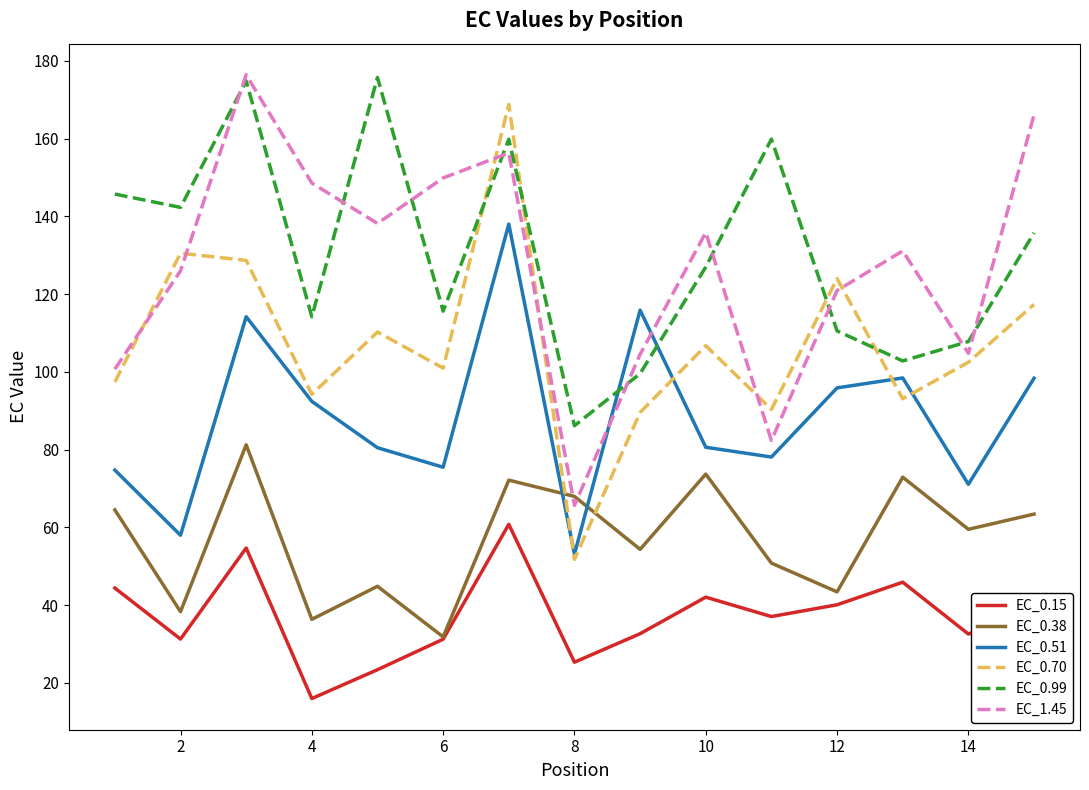

What is the greatest value displayed?

176.4